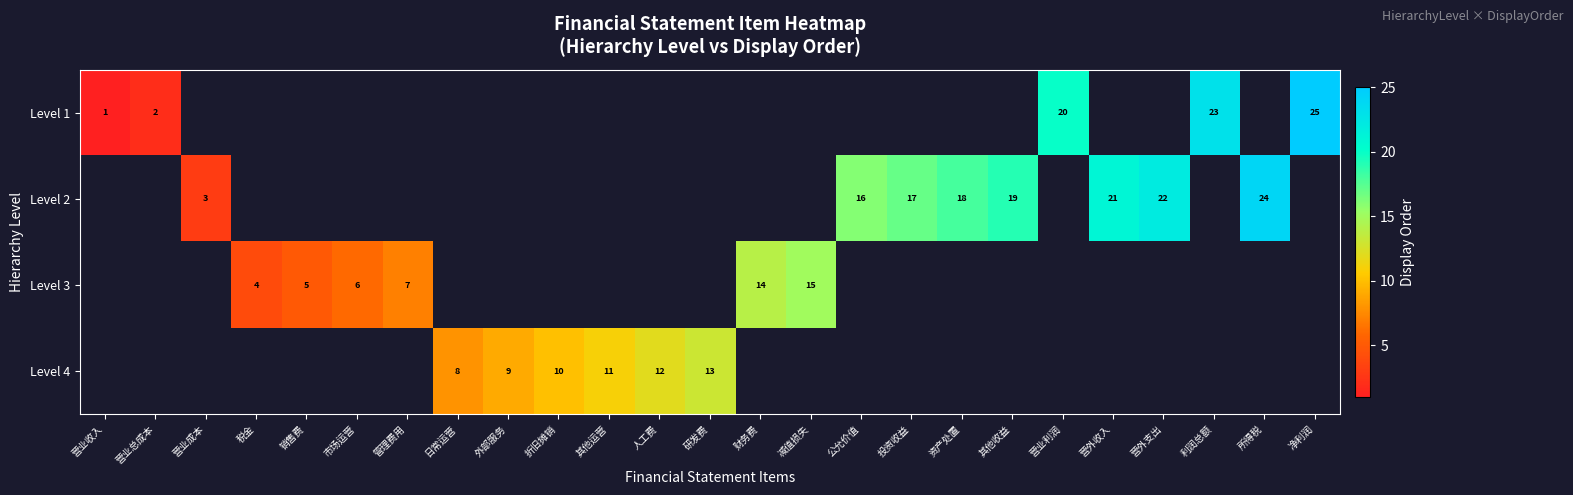

How many series are shown in this chart?

4